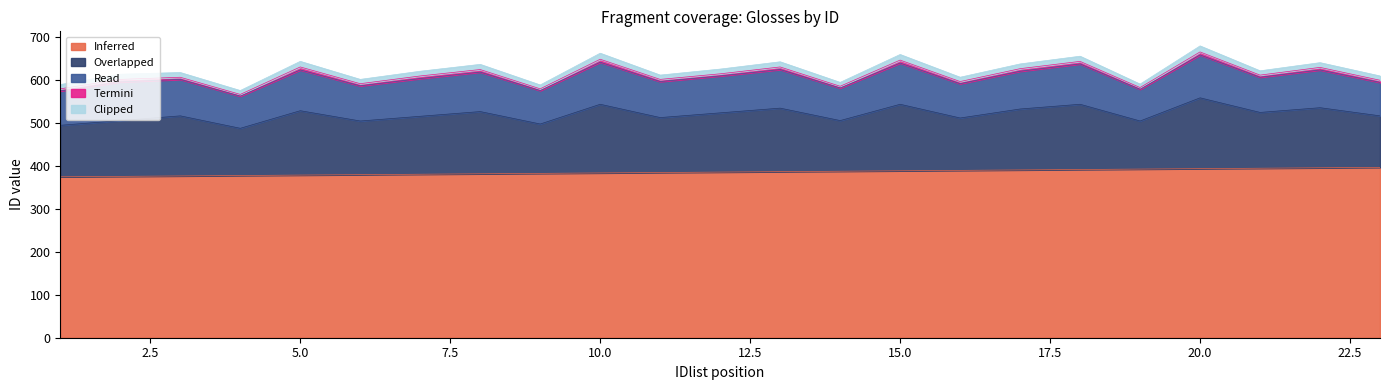

True or false: Inferred has a value of 397 at 23.

True